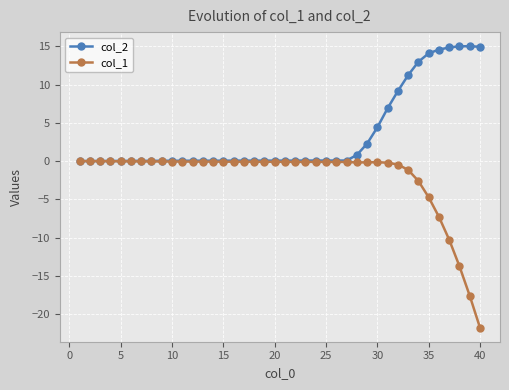

Which series has the largest range (max minus min)?

col_1